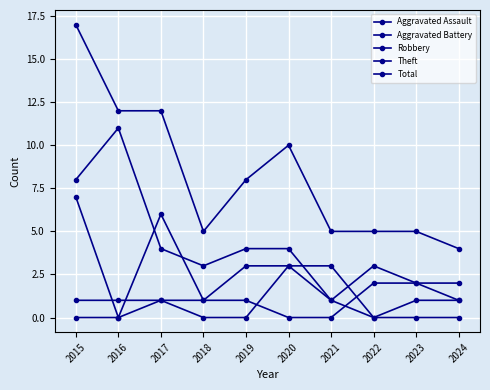

How many Robbery values are between 1 and 3?

6